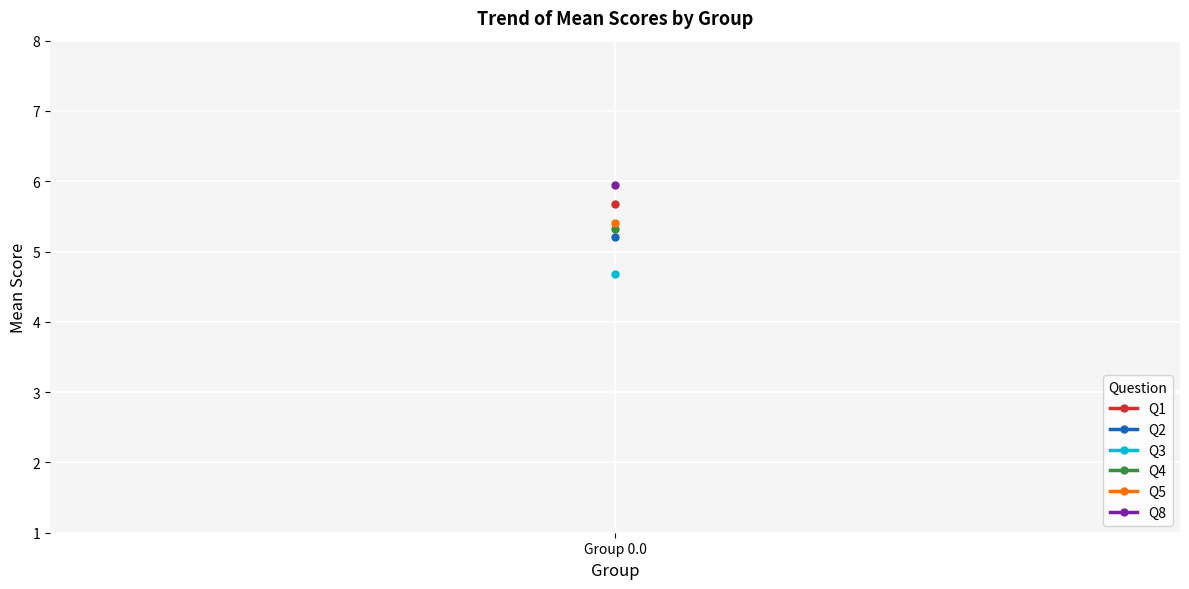

How many distinct data groups are displayed?

6